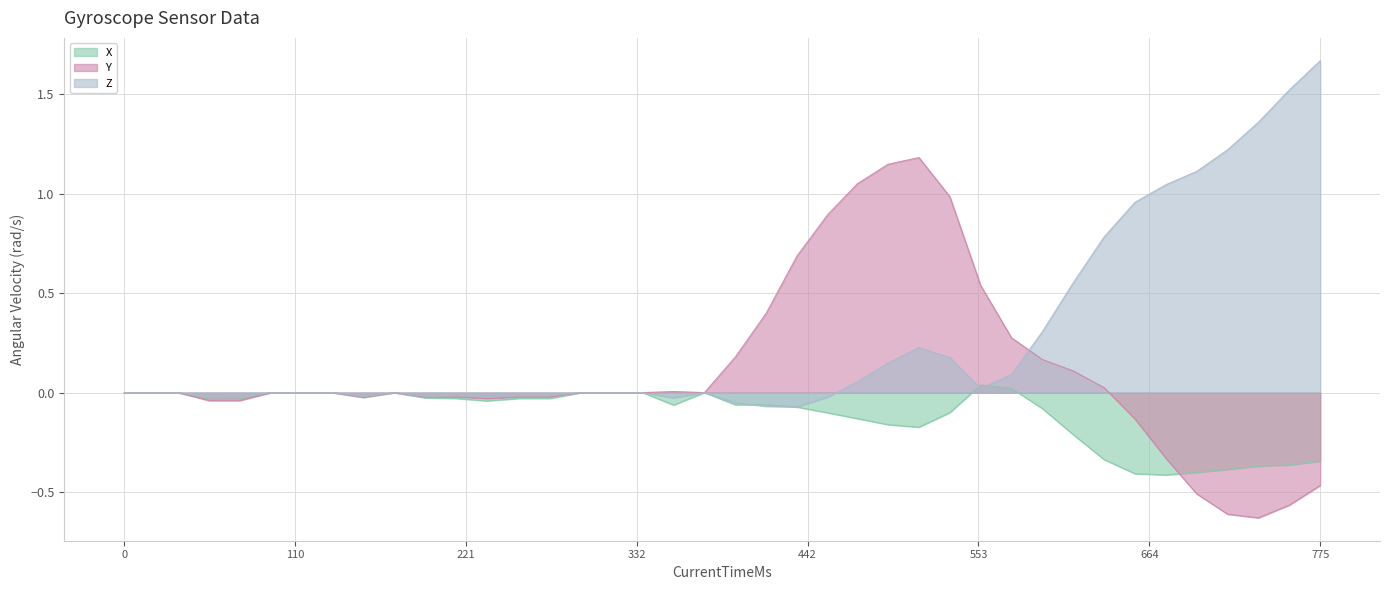

At 1523343126314, list the series in order from smallest to largest.

X, Z, Y